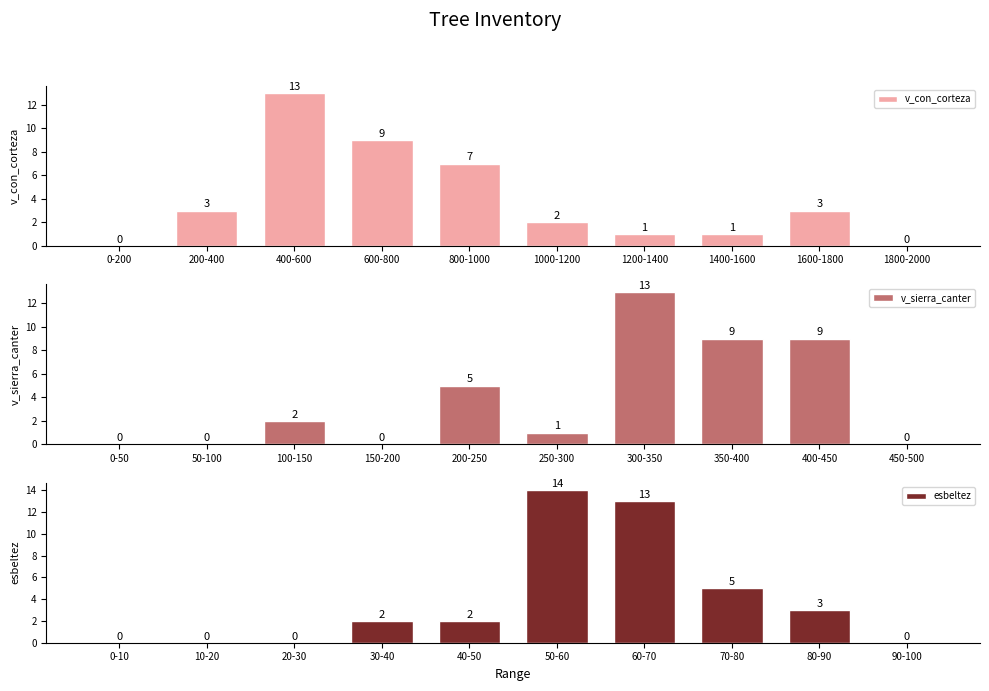

Reading left to right, list all the values displayed in this chart.

v_con_corteza: 0-200=0	200-400=3	400-600=13	600-800=9	800-1000=7	1000-1200=2	1200-1400=1	1400-1600=1	1600-1800=3	1800-2000=0
v_sierra_canter: 0-50=0	50-100=0	100-150=2	150-200=0	200-250=5	250-300=1	300-350=13	350-400=9	400-450=9	450-500=0
esbeltez: 0-10=0	10-20=0	20-30=0	30-40=2	40-50=2	50-60=14	60-70=13	70-80=5	80-90=3	90-100=0